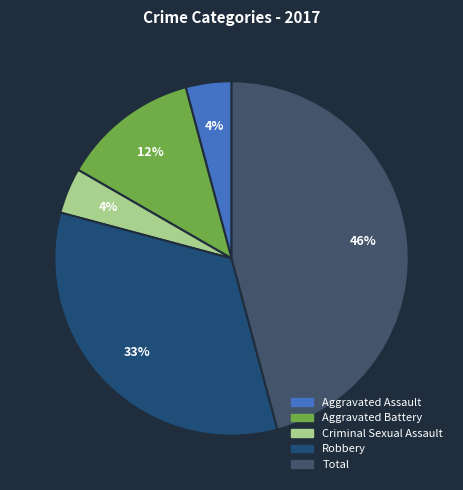

To the nearest percent, what is the difference between the largest and smallest slice percentages?

42%